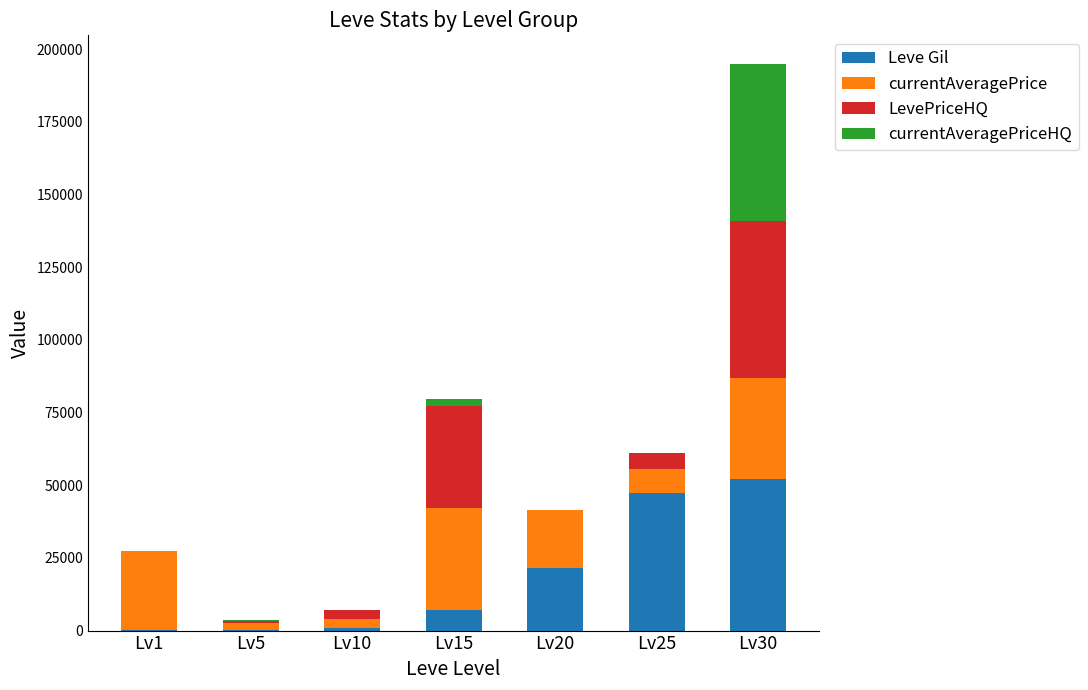

How many distinct data groups are displayed?

4